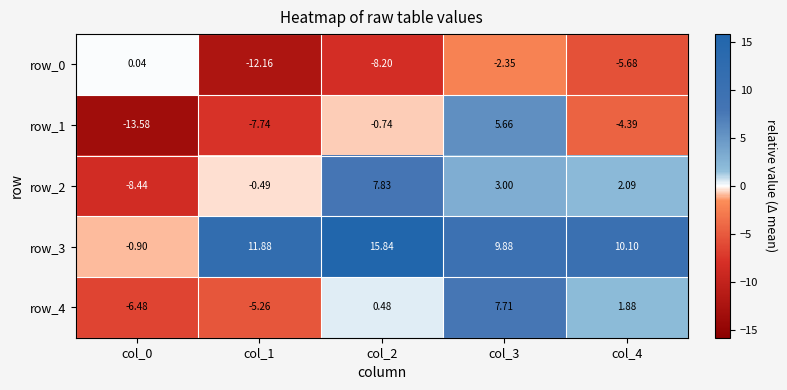

What is the difference between the row_4 values at col_3 and col_1?

13.0